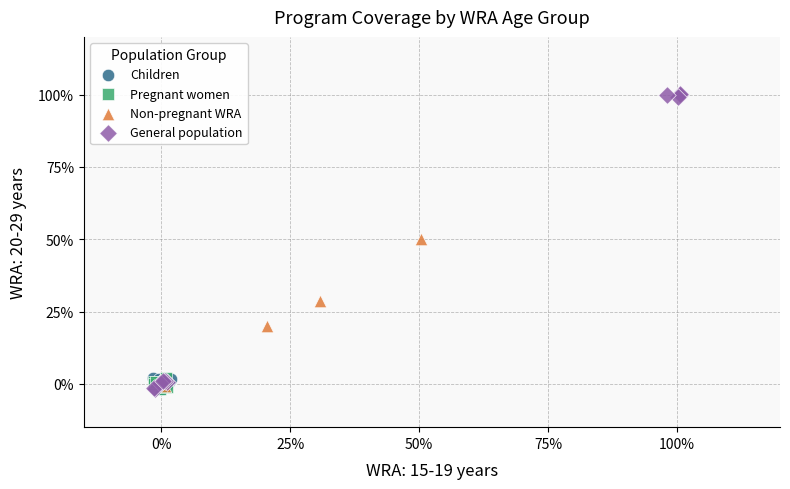

Which series has the widest spread of Y values?

General population